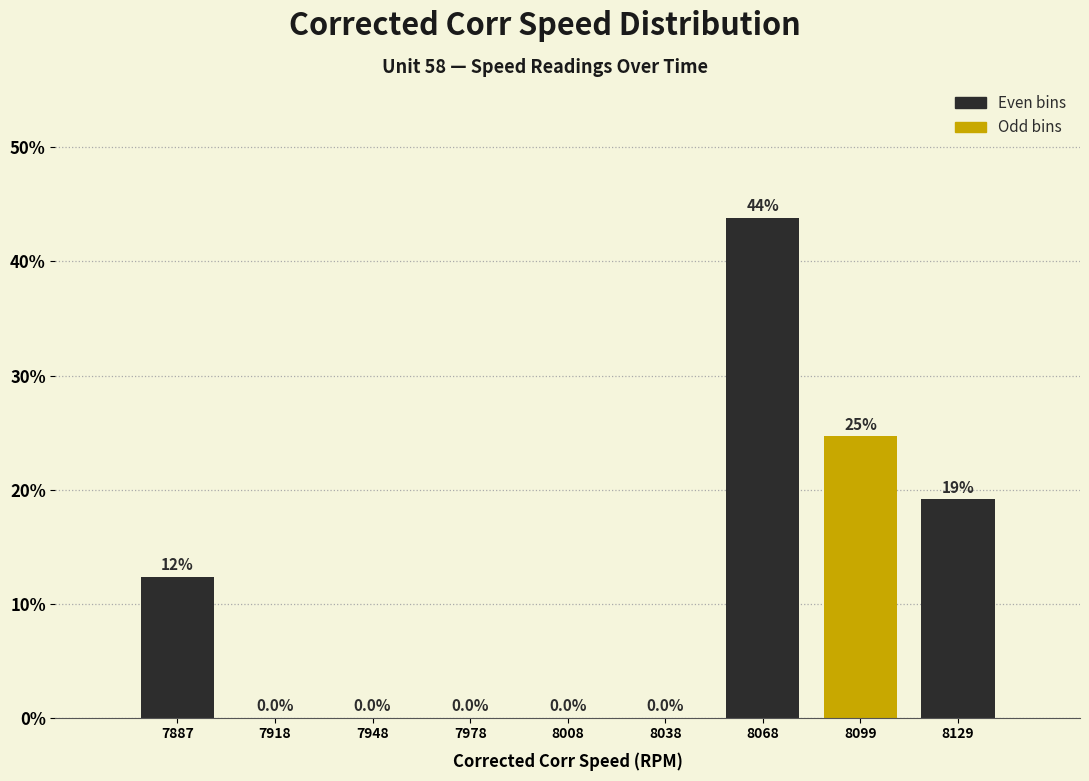

Over which range of the x-axis is the bar tallest?

8055 to 8085